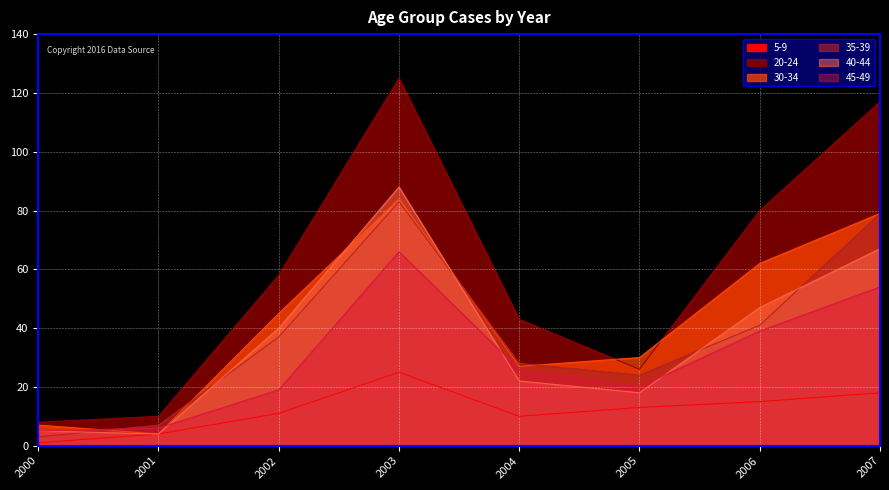

How many lines are shown in the chart?

6